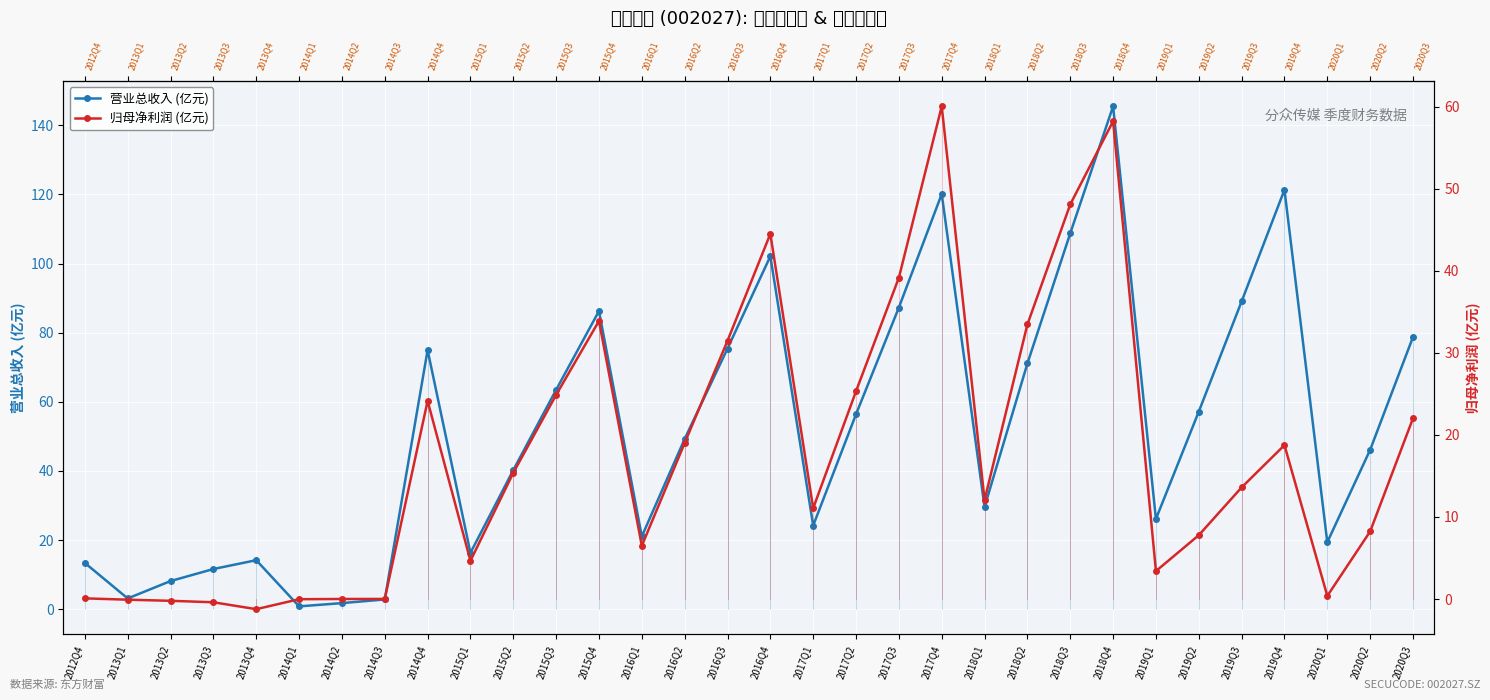

What is the total value across all series at 2016Q1?

27.5